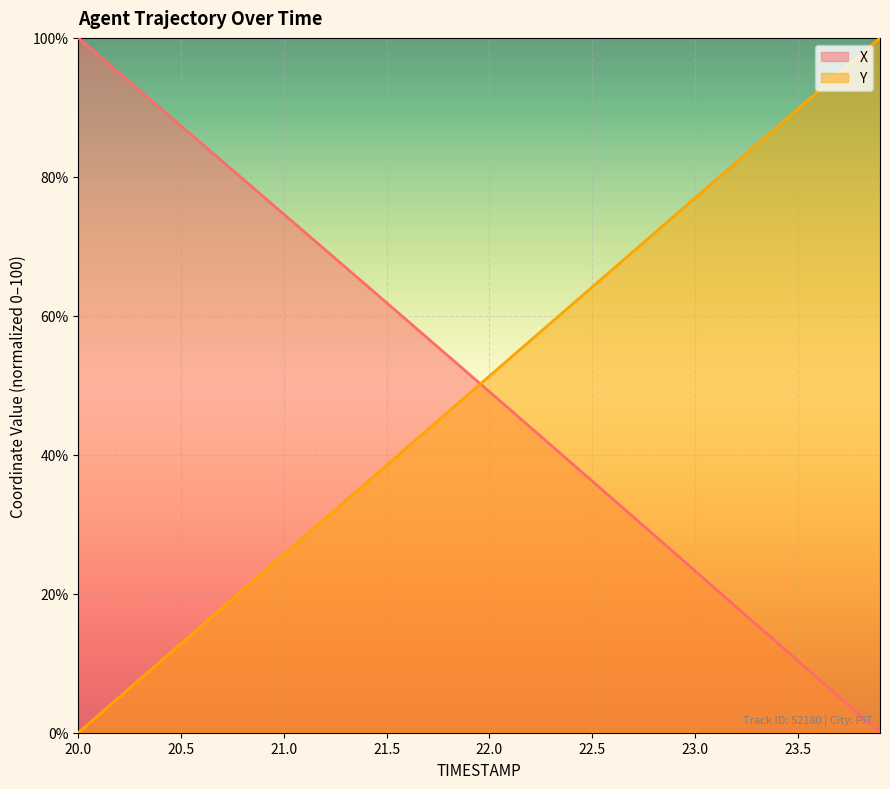

What is the average value of the X series?

50.2